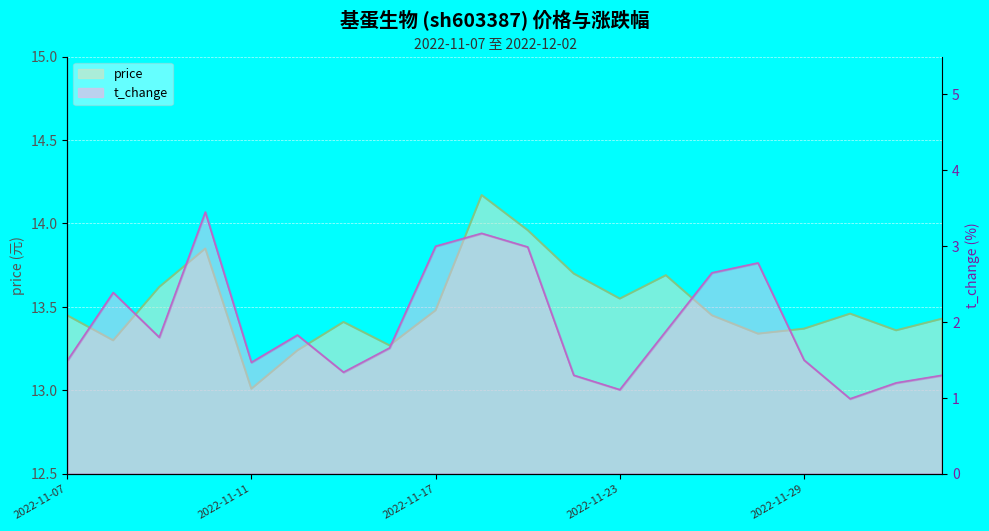

True or false: price and t_change cross at least once.

False